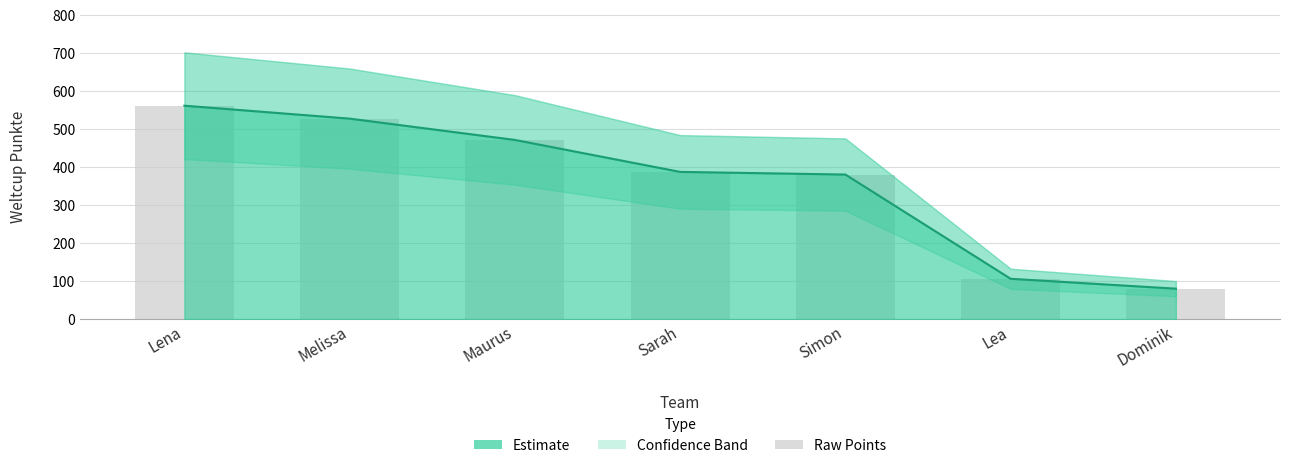

What is the label of the 4th bar from the left?

Sarah